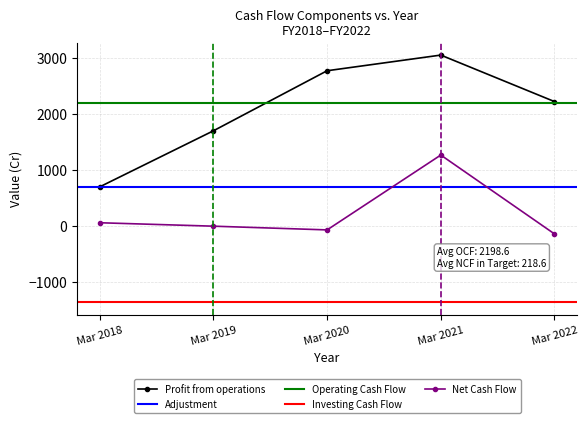

Where is the first local minimum for Net Cash Flow?

Mar 2020